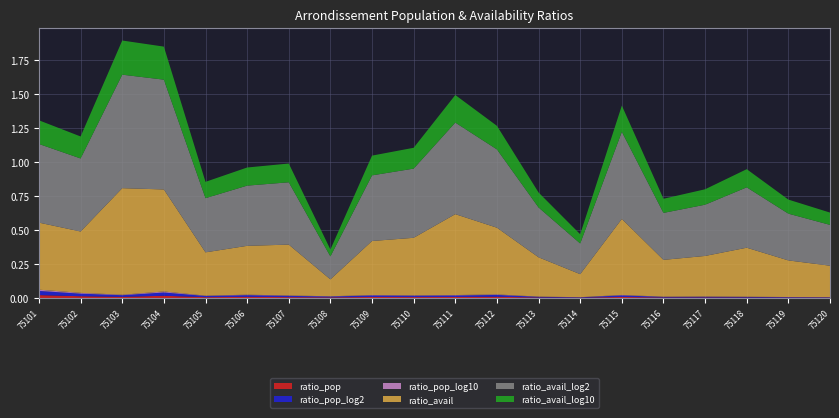

Reading right to left, transcribe all the data shown in this chart.

ratio_pop: 75120=0.0	75119=0.0	75118=0.0	75117=0.0	75116=0.0	75115=0.0	75114=0.0	75113=0.0	75112=0.0	75111=0.0	75110=0.0	75109=0.0	75108=0.0	75107=0.0	75106=0.0	75105=0.0	75104=0.0	75103=0.0	75102=0.0	75101=0.0
ratio_pop_log2: 75120=0.0	75119=0.0	75118=0.0	75117=0.0	75116=0.0	75115=0.0	75114=0.0	75113=0.0	75112=0.0	75111=0.0	75110=0.0	75109=0.0	75108=0.0	75107=0.0	75106=0.0	75105=0.0	75104=0.0	75103=0.0	75102=0.0	75101=0.0
ratio_pop_log10: 75120=0.0	75119=0.0	75118=0.0	75117=0.0	75116=0.0	75115=0.0	75114=0.0	75113=0.0	75112=0.0	75111=0.0	75110=0.0	75109=0.0	75108=0.0	75107=0.0	75106=0.0	75105=0.0	75104=0.0	75103=0.0	75102=0.0	75101=0.0
ratio_avail: 75120=0.2	75119=0.3	75118=0.4	75117=0.3	75116=0.3	75115=0.6	75114=0.2	75113=0.3	75112=0.5	75111=0.6	75110=0.4	75109=0.4	75108=0.1	75107=0.4	75106=0.4	75105=0.3	75104=0.8	75103=0.8	75102=0.5	75101=0.5
ratio_avail_log2: 75120=0.3	75119=0.3	75118=0.4	75117=0.4	75116=0.3	75115=0.6	75114=0.2	75113=0.4	75112=0.6	75111=0.7	75110=0.5	75109=0.5	75108=0.2	75107=0.5	75106=0.4	75105=0.4	75104=0.8	75103=0.8	75102=0.5	75101=0.6
ratio_avail_log10: 75120=0.1	75119=0.1	75118=0.1	75117=0.1	75116=0.1	75115=0.2	75114=0.1	75113=0.1	75112=0.2	75111=0.2	75110=0.2	75109=0.1	75108=0.1	75107=0.1	75106=0.1	75105=0.1	75104=0.2	75103=0.3	75102=0.2	75101=0.2